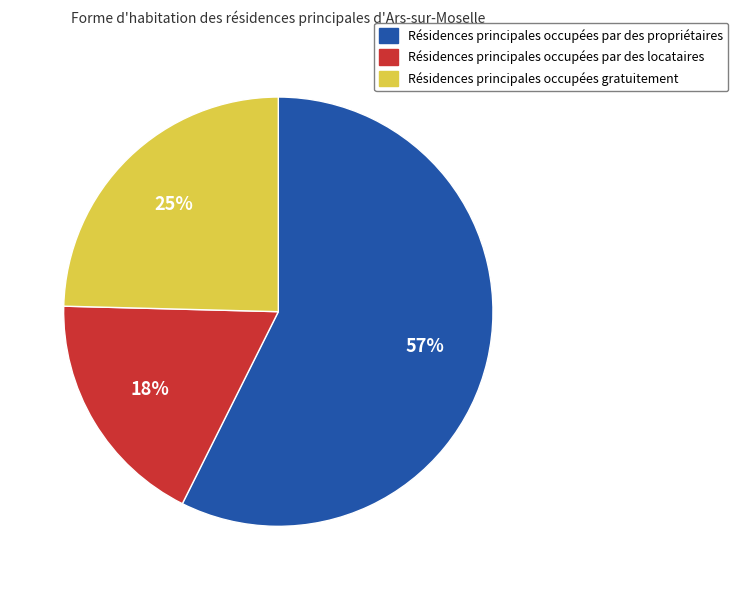

Is there a majority slice in this chart?

Yes